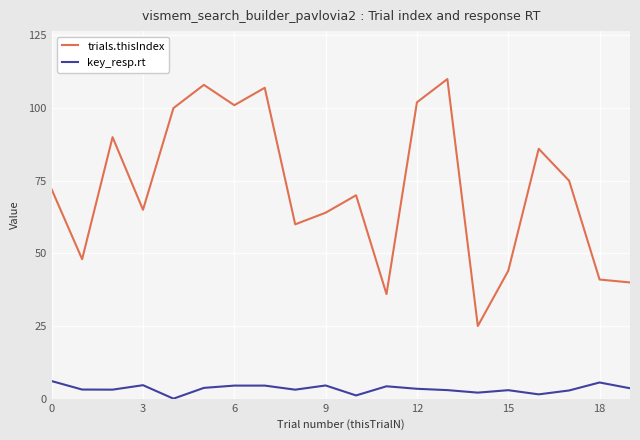

What is the sum of all trials.thisIndex values?

1444.0